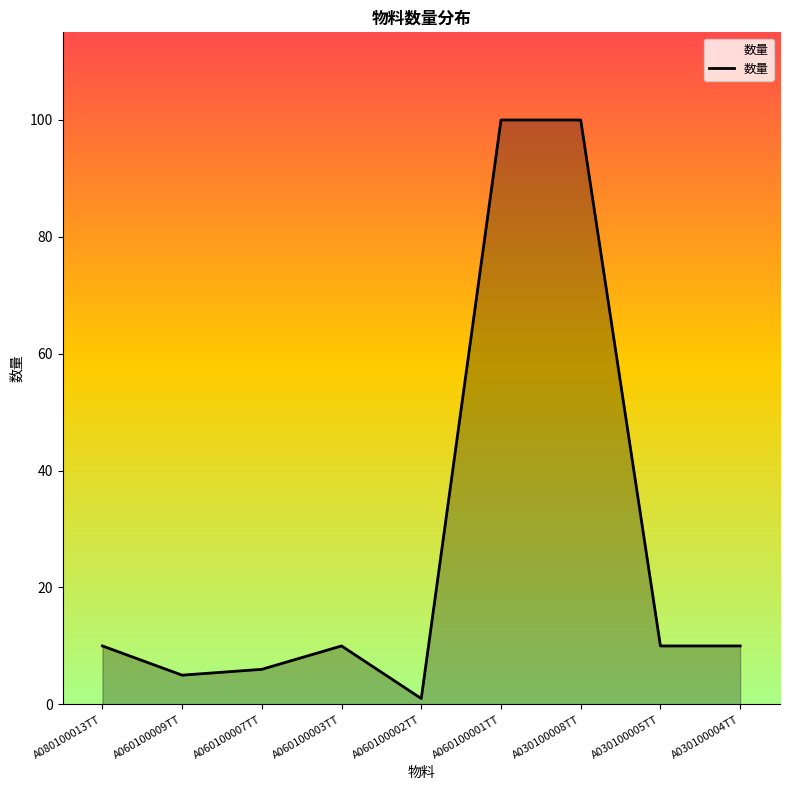

What is the difference between the values at A030100008TT and A060100007TT?

94